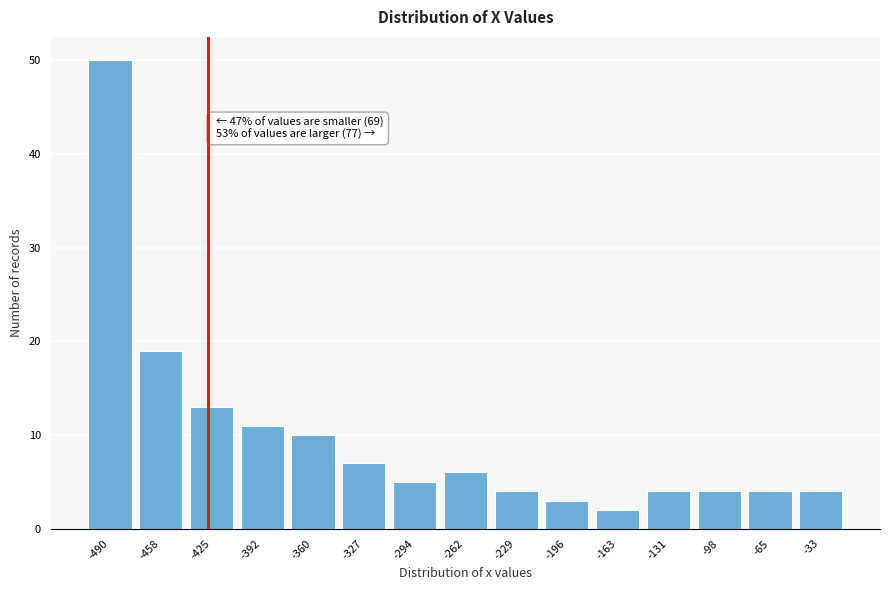

Reading left to right, what are all the values shown in this chart?

-490=50	-458=19	-425=13	-392=11	-360=10	-327=7	-294=5	-262=6	-229=4	-196=3	-163=2	-131=4	-98=4	-65=4	-33=4